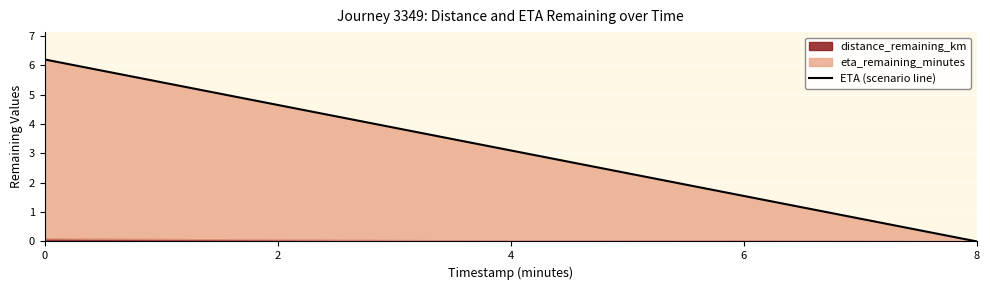

The value at 2 is 4.7. True or false?

True